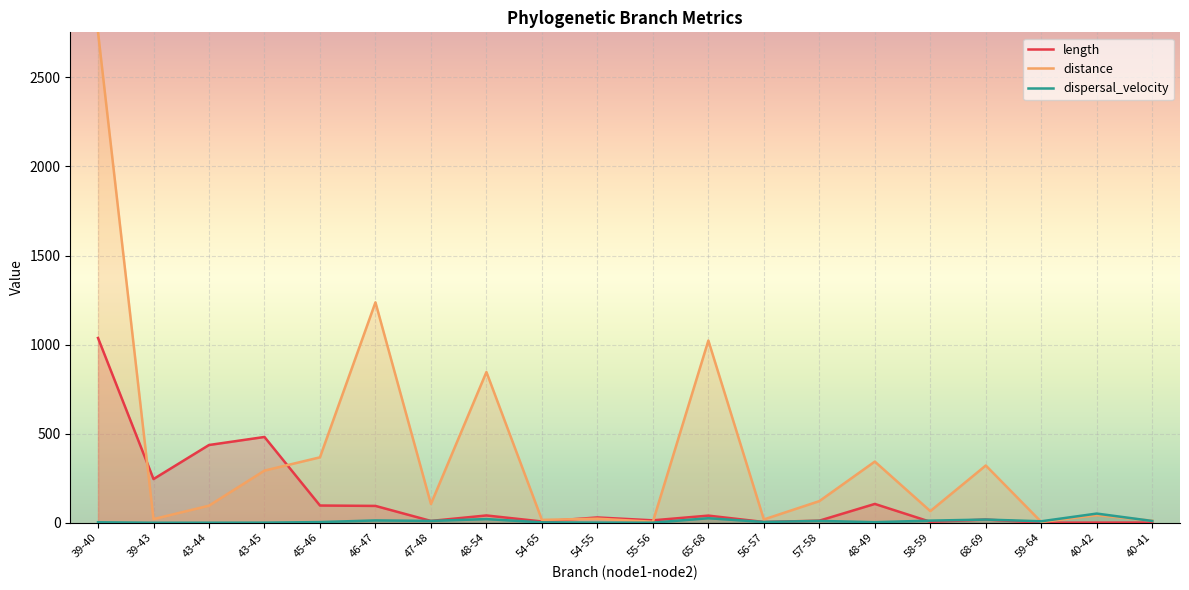

Where does the length series first go above 29?

39-40